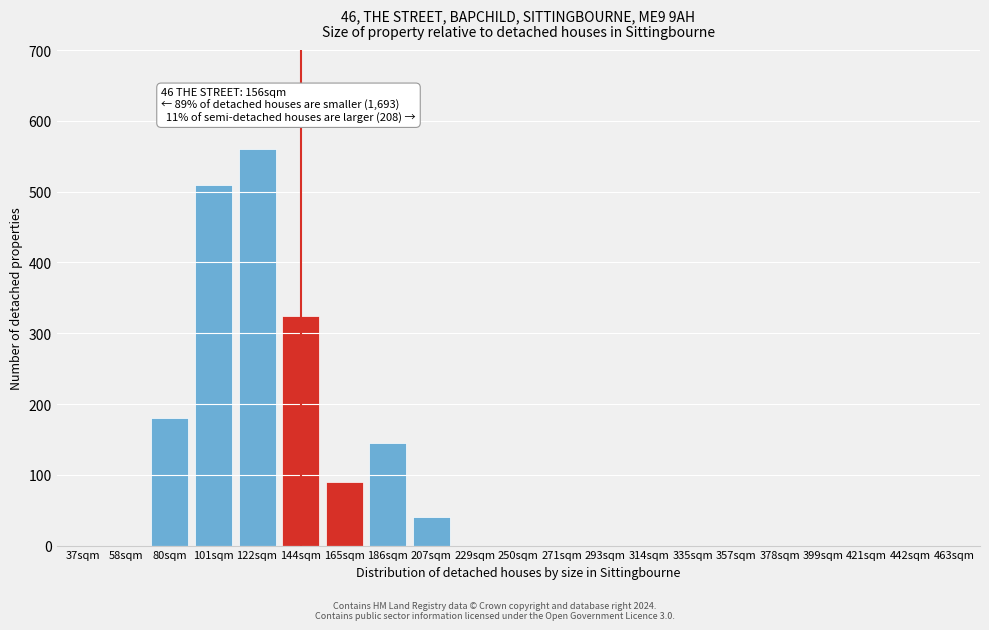

Reading left to right, extract all data points from this chart.

37sqm=0	58sqm=0	80sqm=180	101sqm=510	122sqm=560	144sqm=325	165sqm=90	186sqm=145	207sqm=40	229sqm=0	250sqm=0	271sqm=0	293sqm=0	314sqm=0	335sqm=0	357sqm=0	378sqm=0	399sqm=0	421sqm=0	442sqm=0	463sqm=0